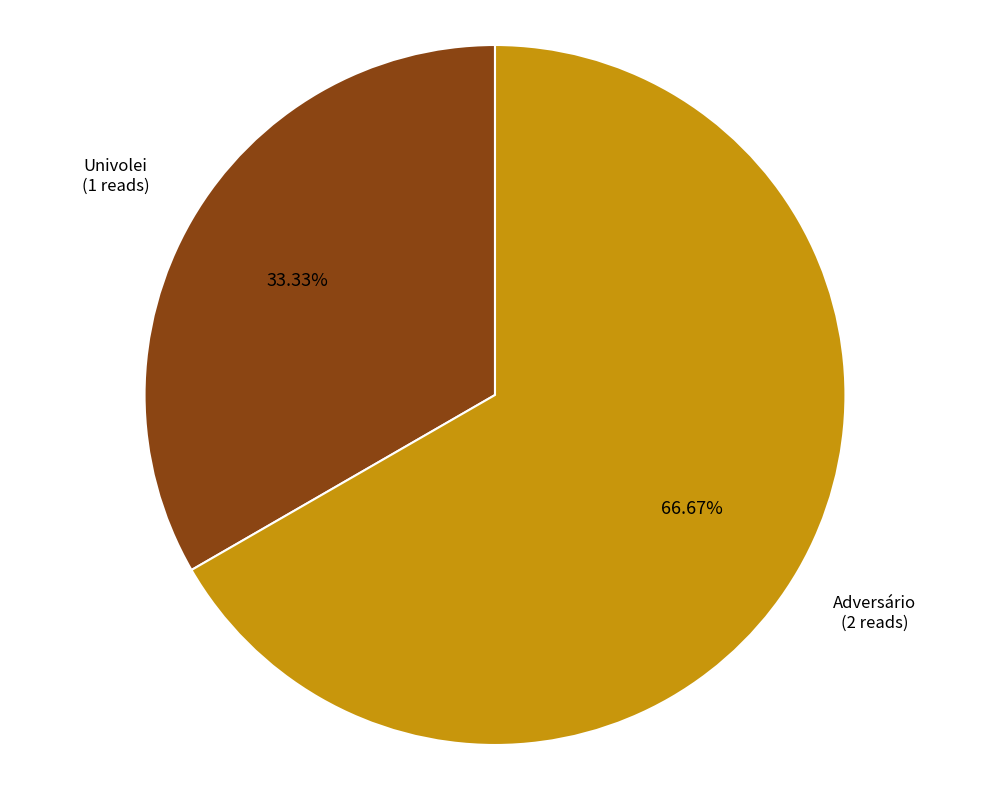

Does Univolei represent more than half of the total?

No